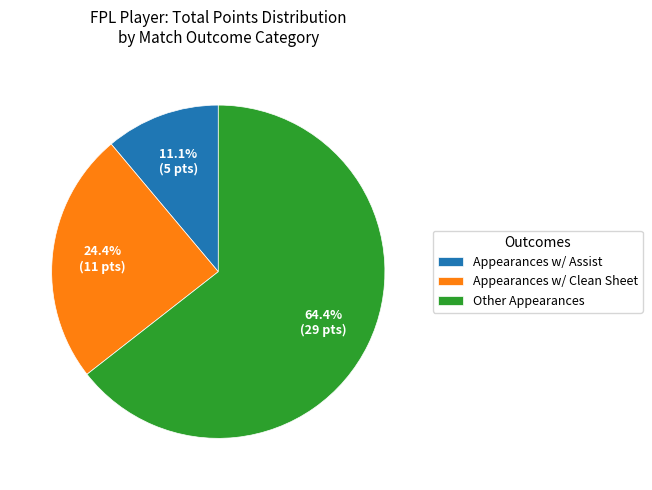

What portion of the pie excludes Appearances w/ Assist?

88.9%